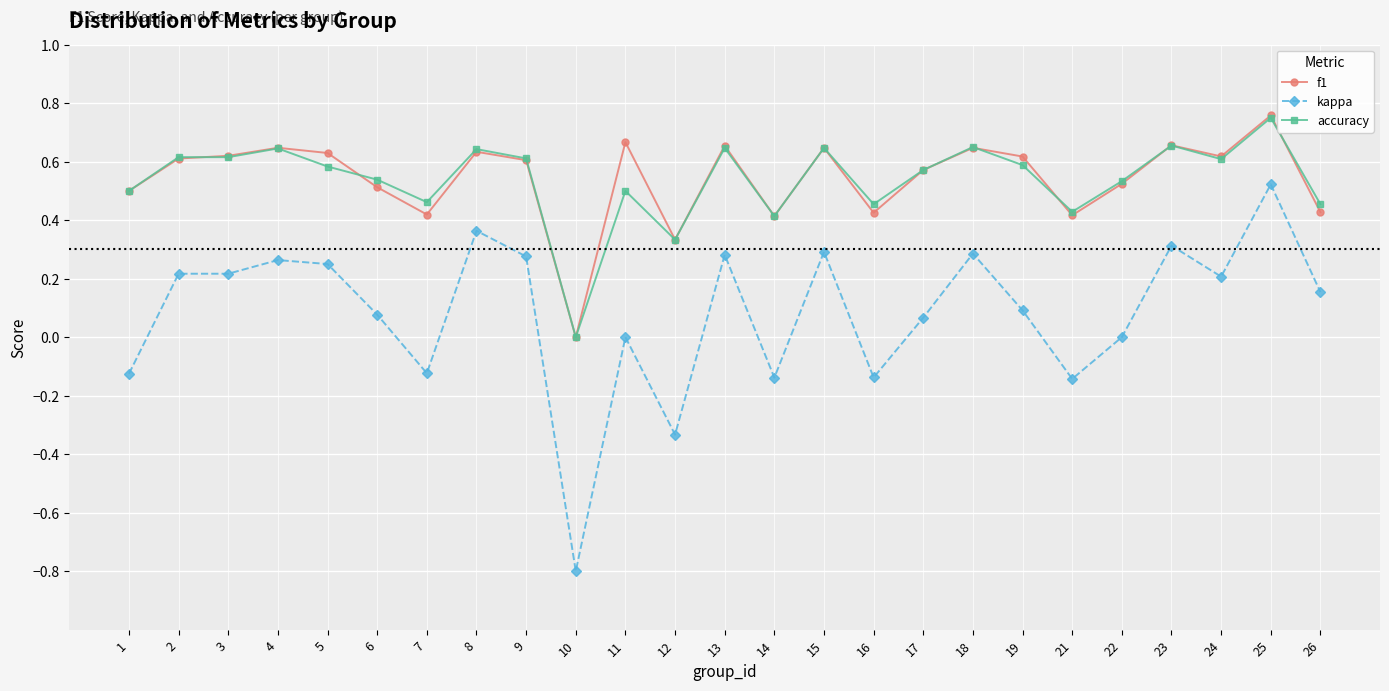

True or false: accuracy and kappa cross at least once.

False